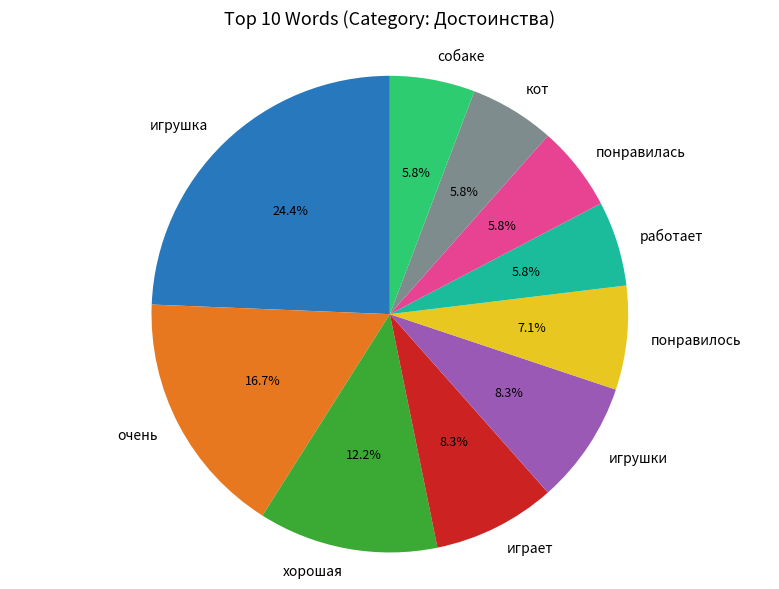

To the nearest percent, what percentage of the pie is понравилось?

7%